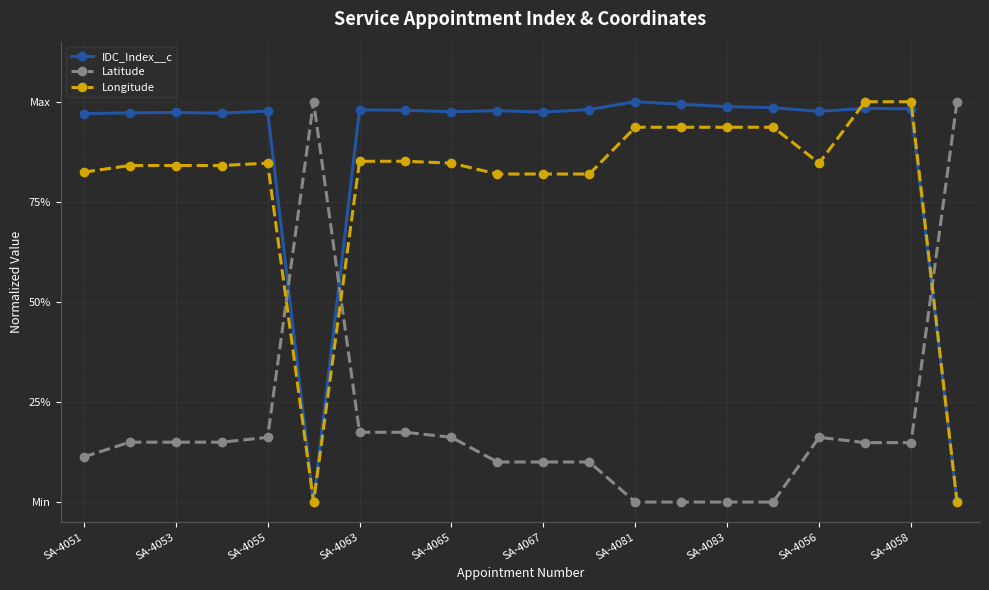

Which series has the largest range (max minus min)?

IDC_Index__c